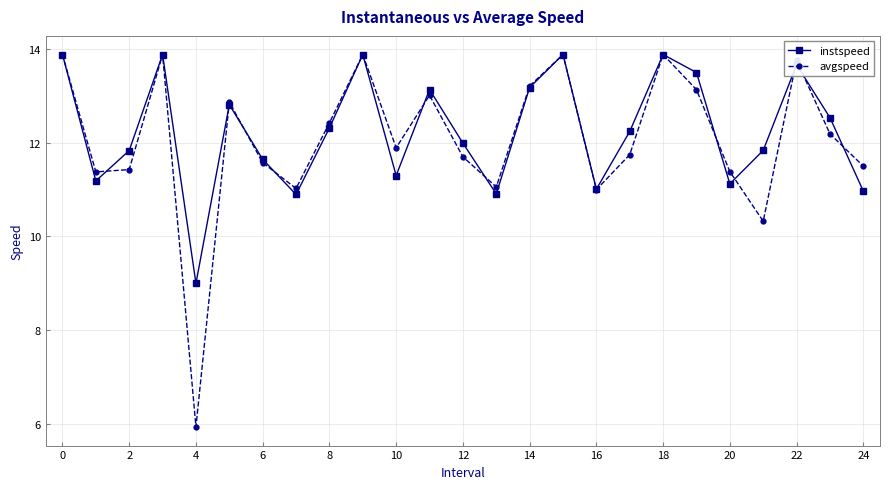

What are all the series names shown in the legend?

instspeed, avgspeed